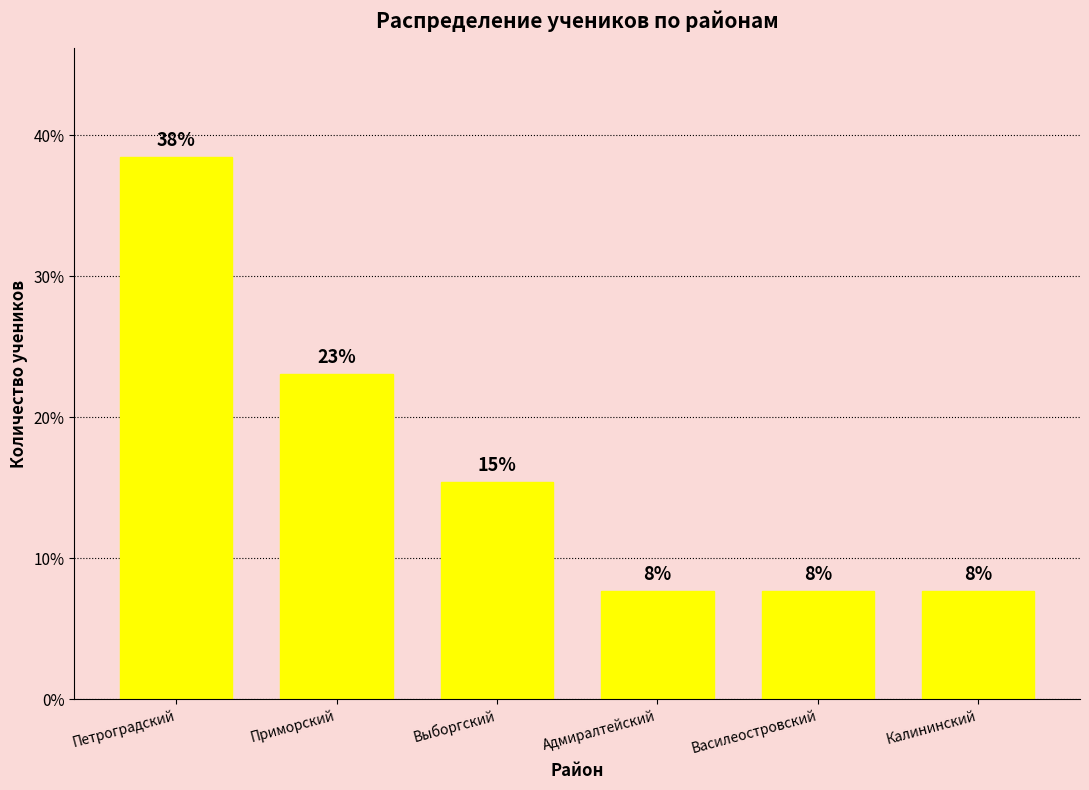

What is the label of the 1st bar from the right?

Калининский